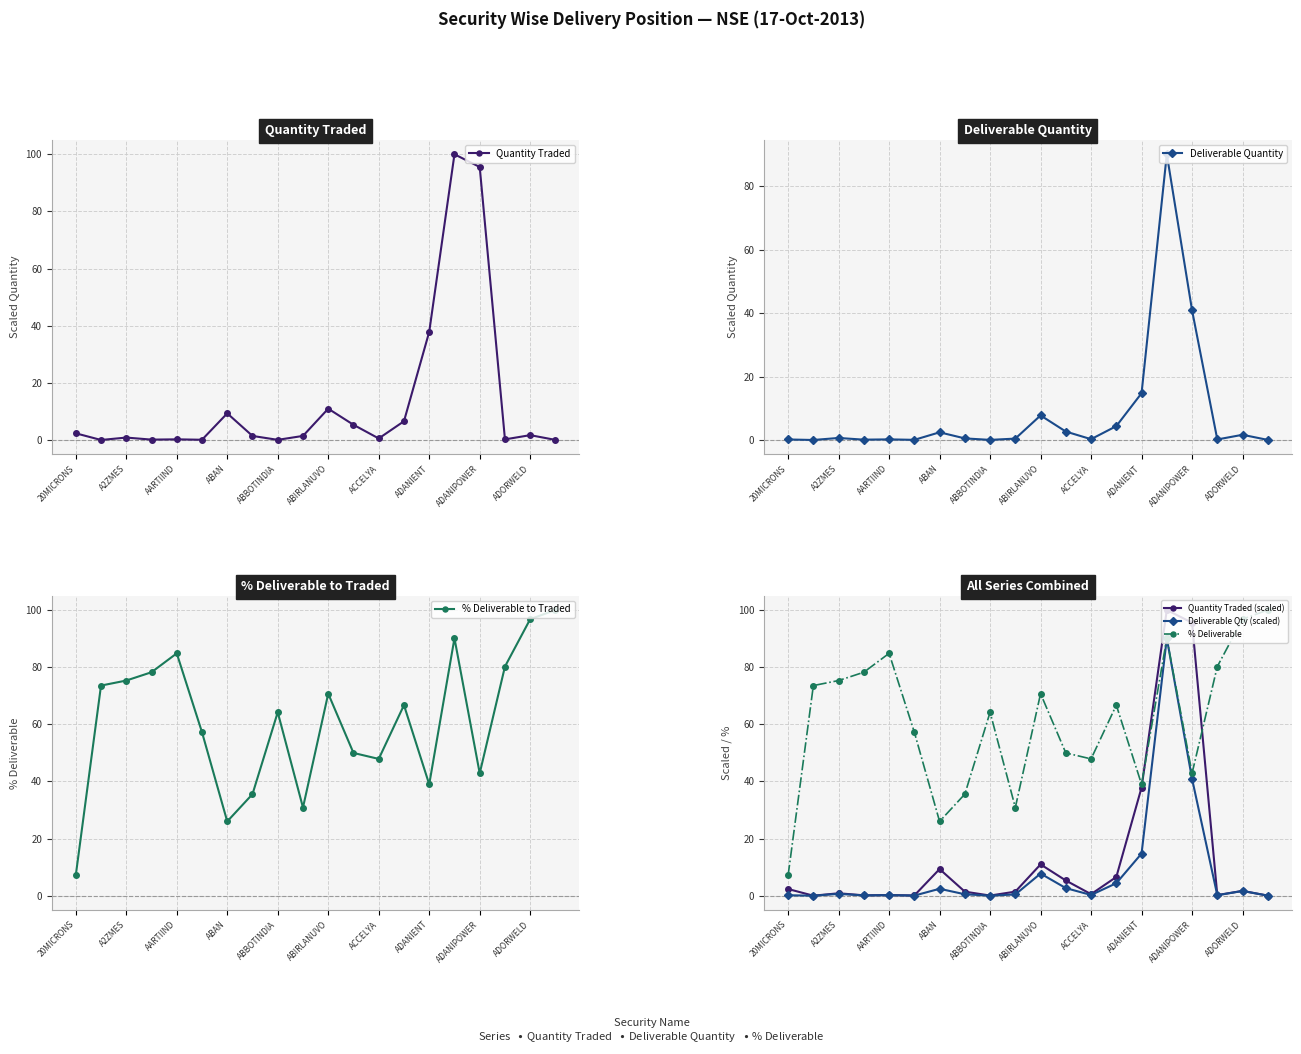

Which category has the highest value across all series?

15